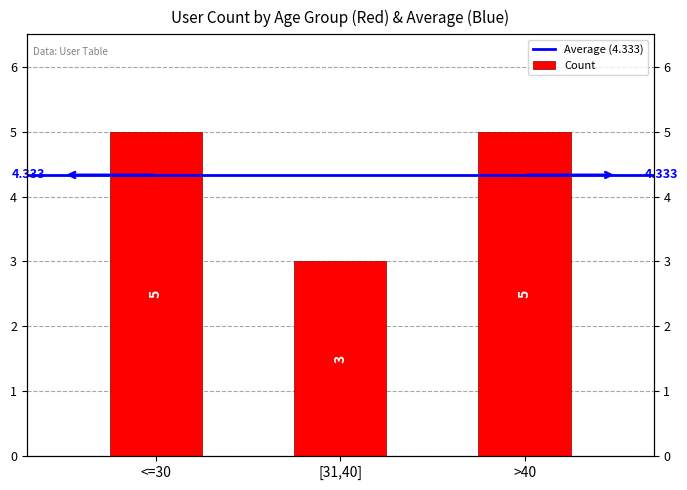

The value at <=30 is 2. True or false?

False